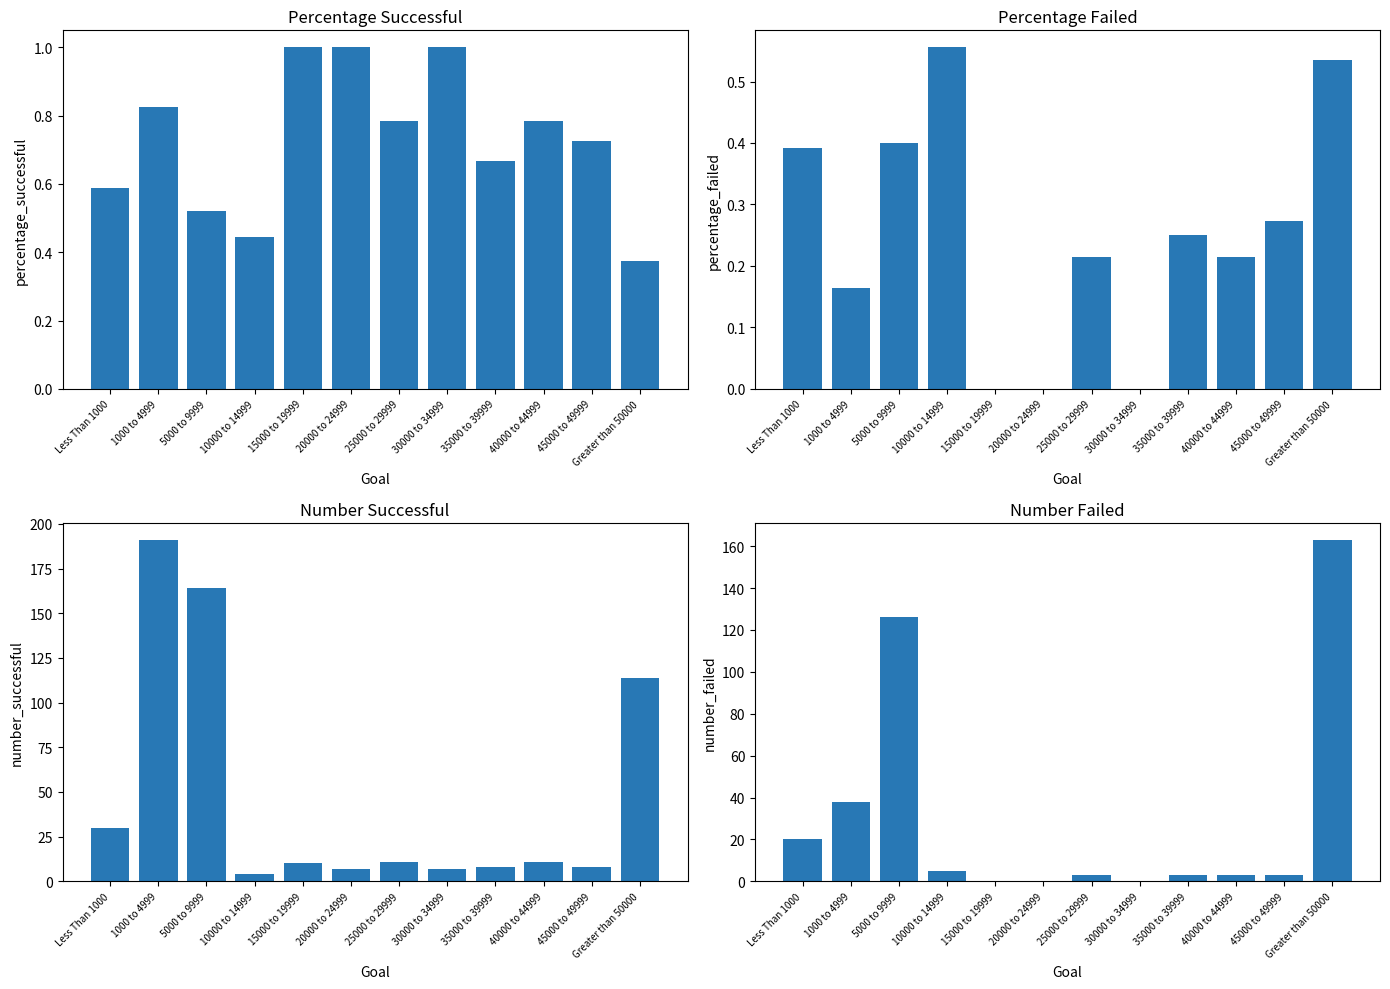

List the series in order of their peak value, highest first.

Number Successful, Number Failed, Percentage Successful, Percentage Failed